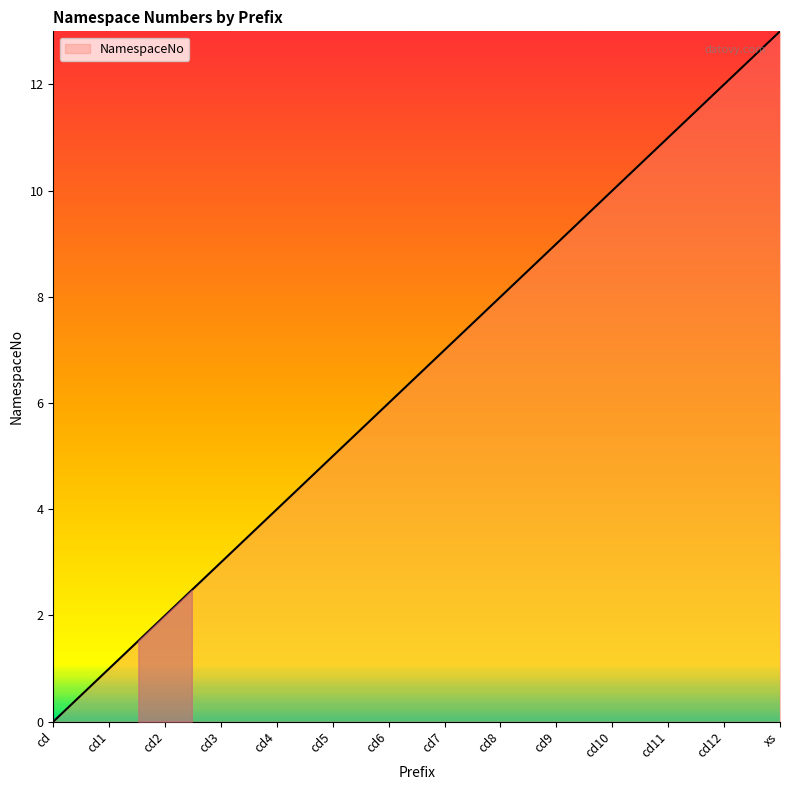

What is the difference between the maximum and minimum values?

13.0